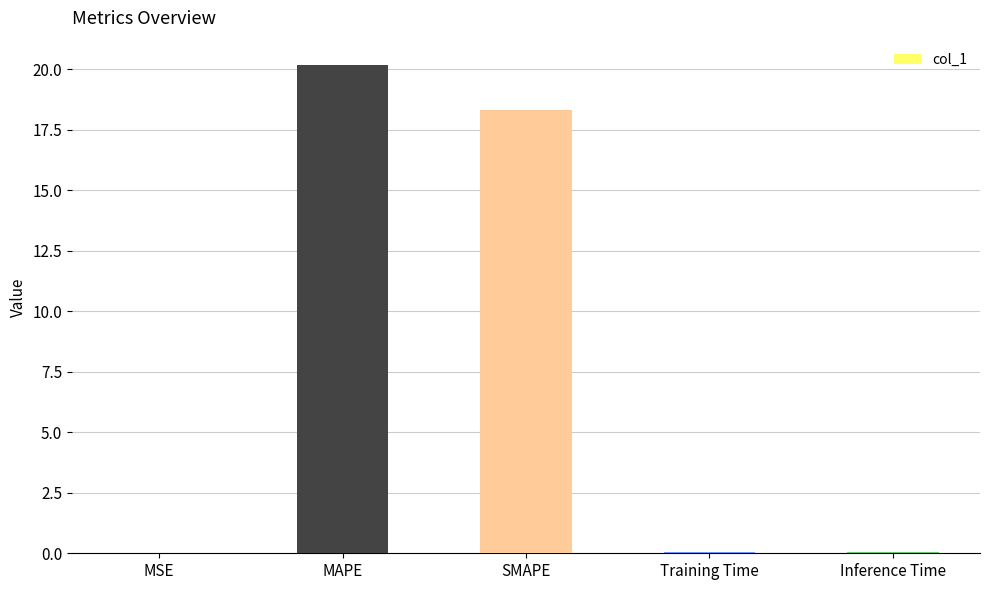

What is the sum of the values at Inference Time and SMAPE?

18.4